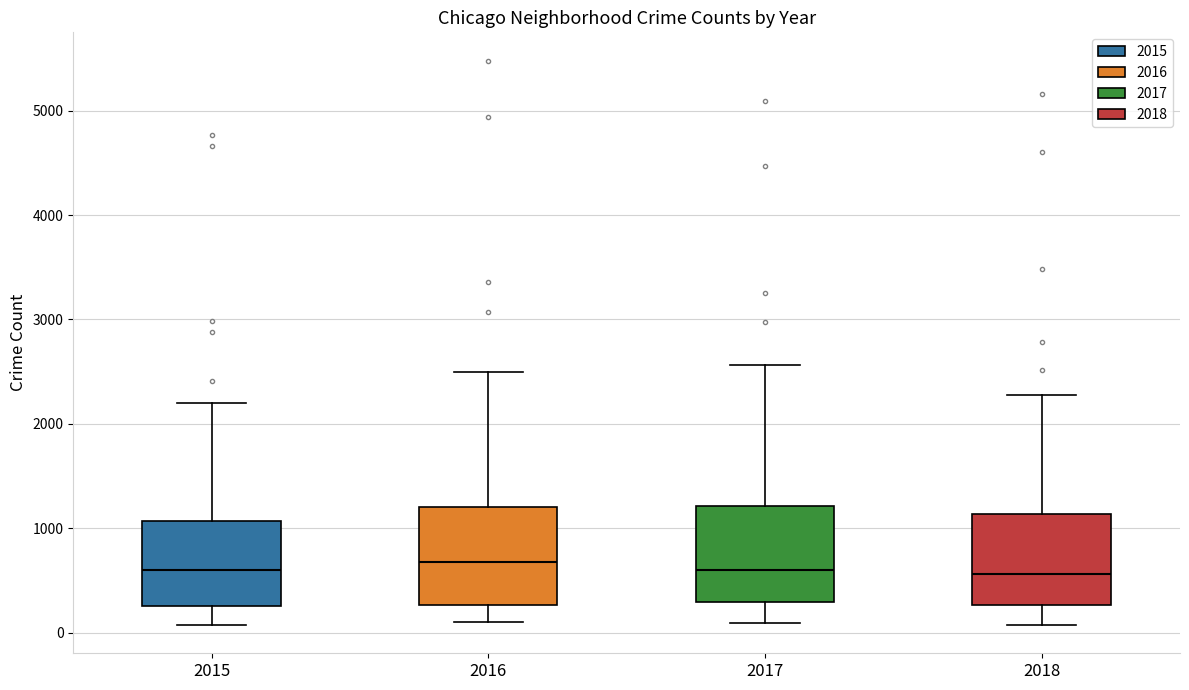

Reading left to right, transcribe this box plot: for each box, give where its median line is, the range the box spans, and where its two whiskers end, as read against the y-axis. The values are not printed on the chart, so give them approximately, as read against the axis.

2015: median 600, box 300 to 1100, whiskers 100 to 2200
2016: median 700, box 300 to 1200, whiskers 100 to 2500
2017: median 600, box 300 to 1200, whiskers 100 to 2600
2018: median 600, box 300 to 1100, whiskers 100 to 2300